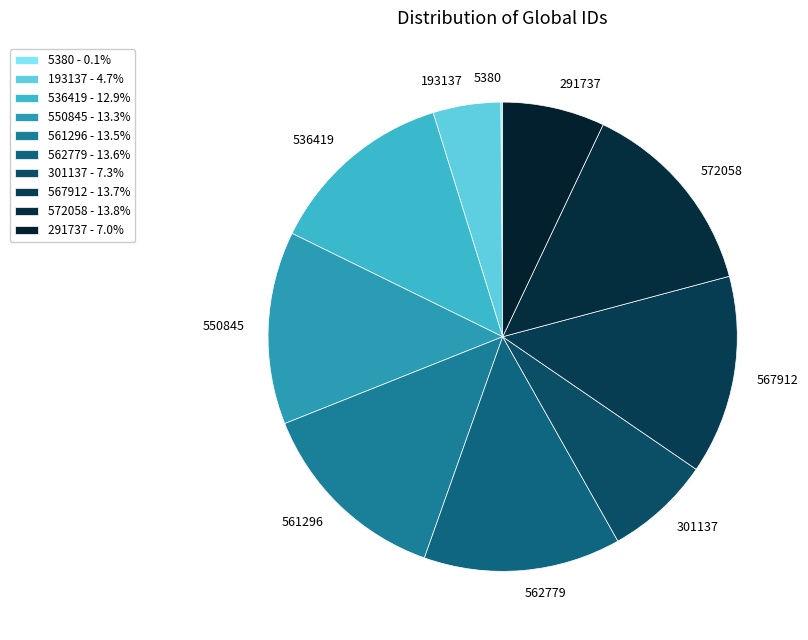

Does 536419 represent more than half of the total?

No